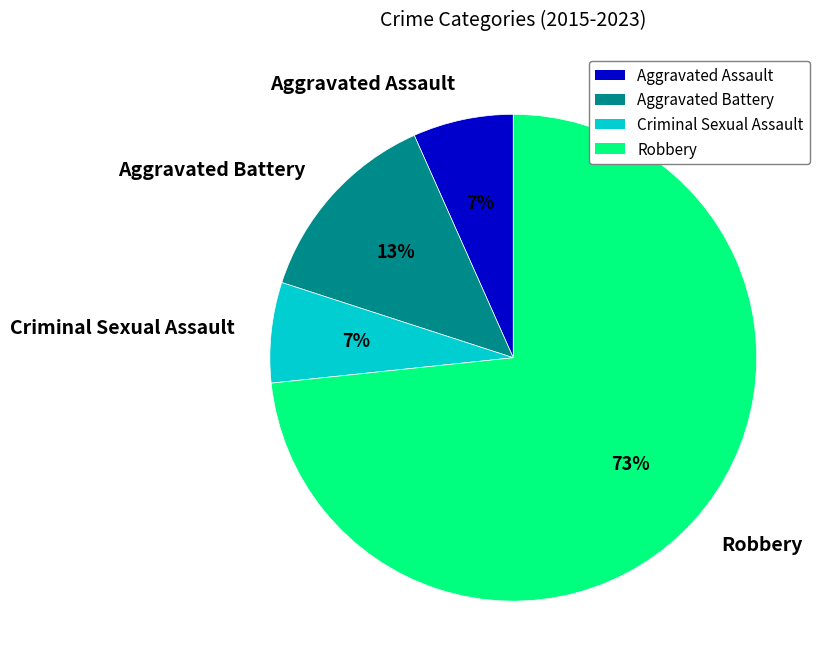

Which category has the biggest portion of the pie?

Robbery